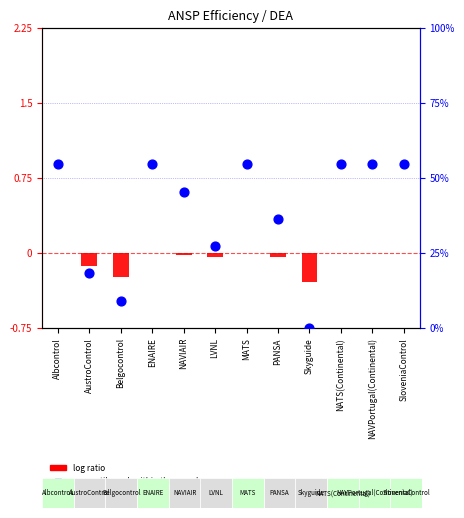

What are all the series names shown in the legend?

log ratio, percentile rank within the sample